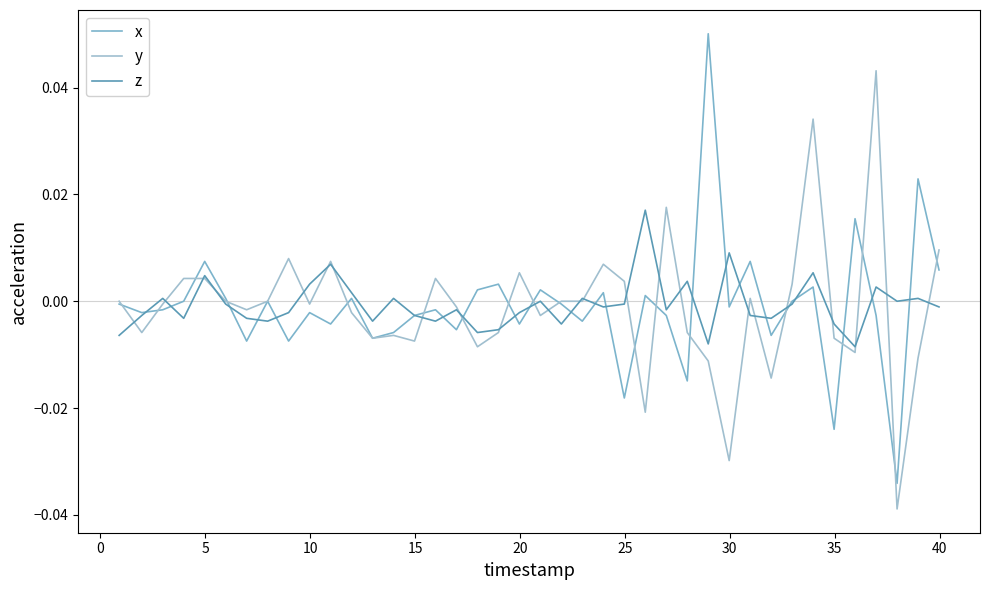

In x, how many points are higher than both neighbors (excluding endpoints)?

14